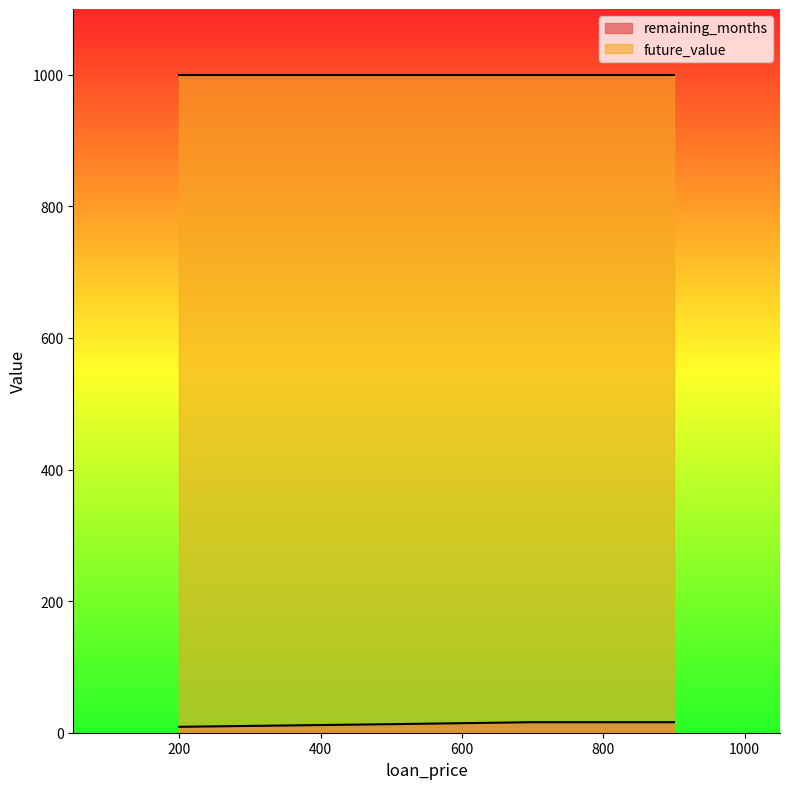

What is the value of the 3rd point from the left?

16